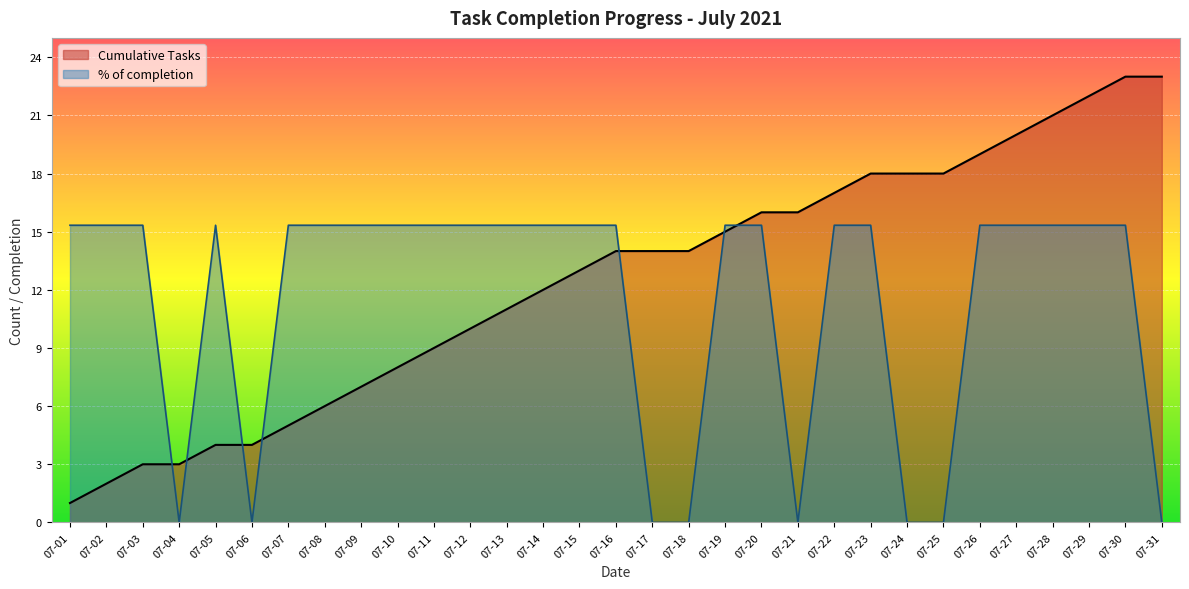

Is it true that Cumulative Tasks equals 14.5 at 07-11?

False